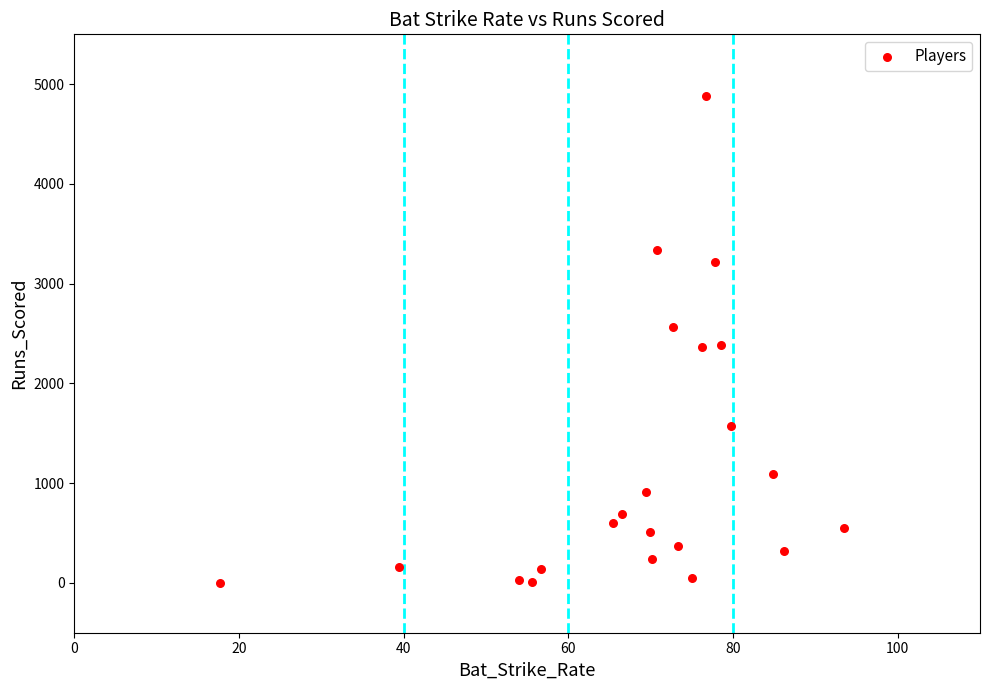

What is the range of Y values (max minus min)?

4883